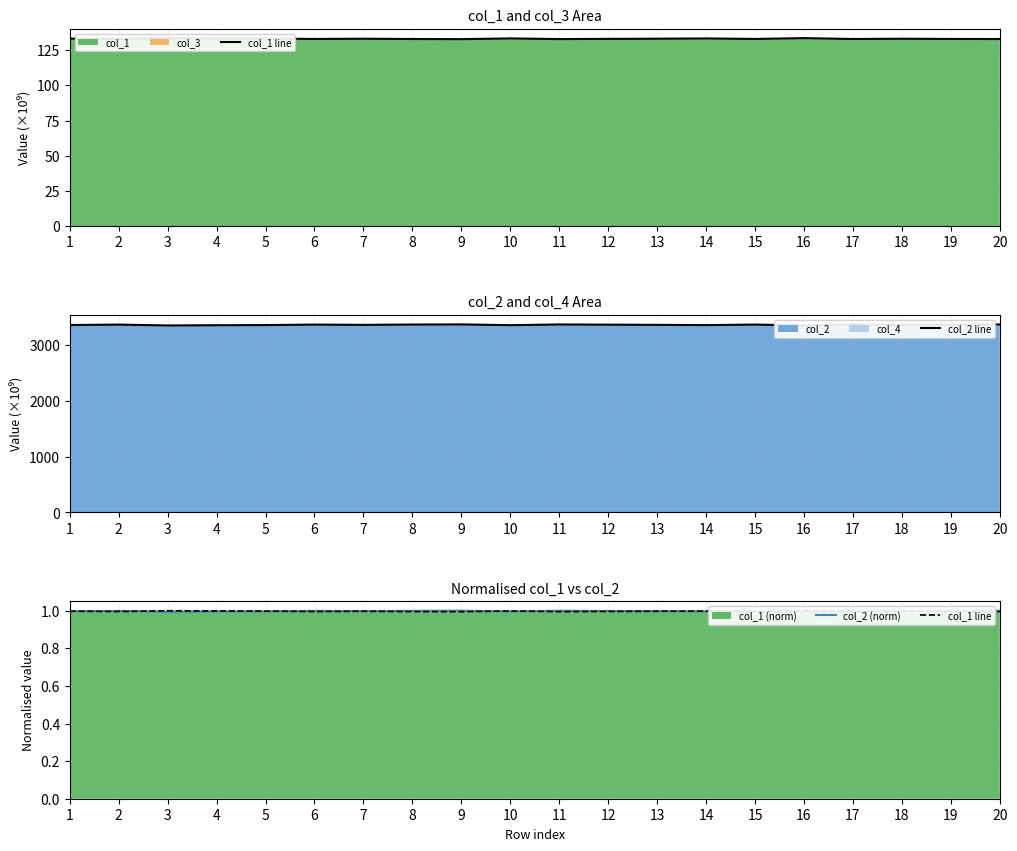

How many data points does each series have?

20